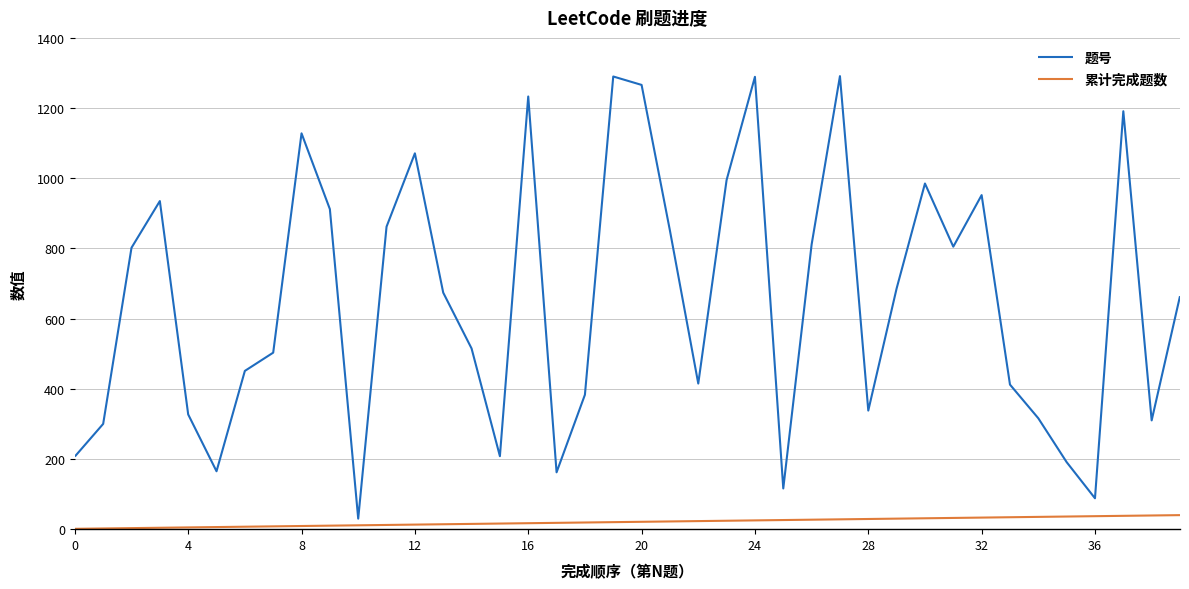

How many interior local valleys does the 题号 series have?

10